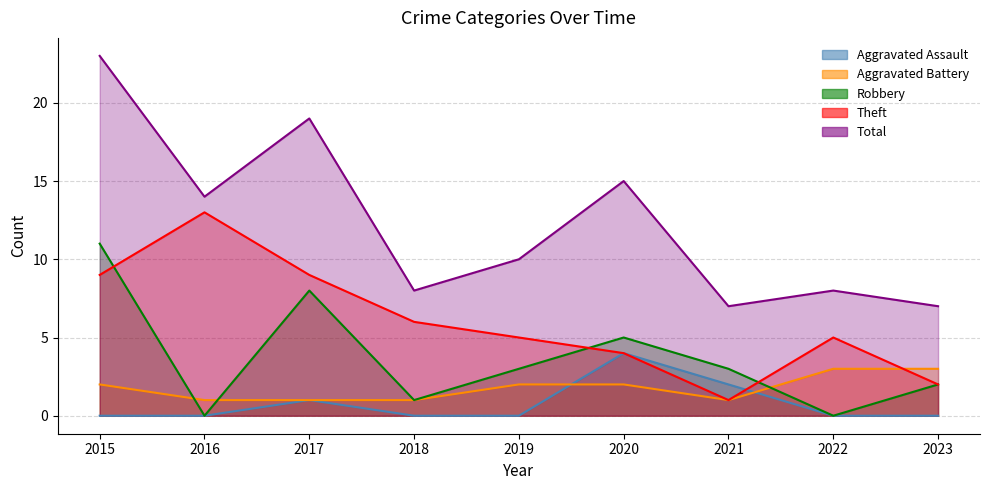

The Robbery series shows 1 at 2018. True or false?

True